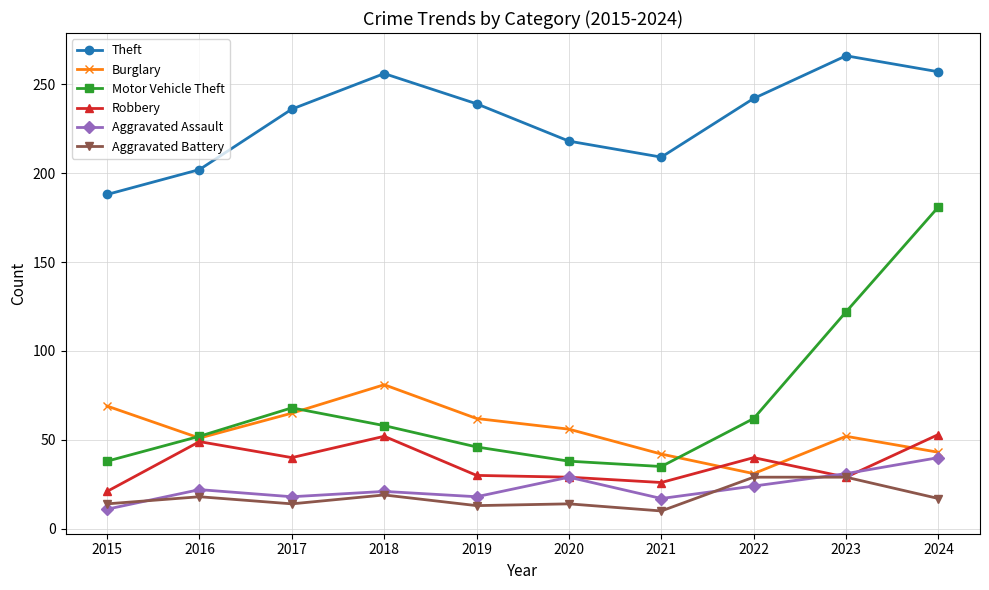

Which series has the largest total across all categories?

Theft